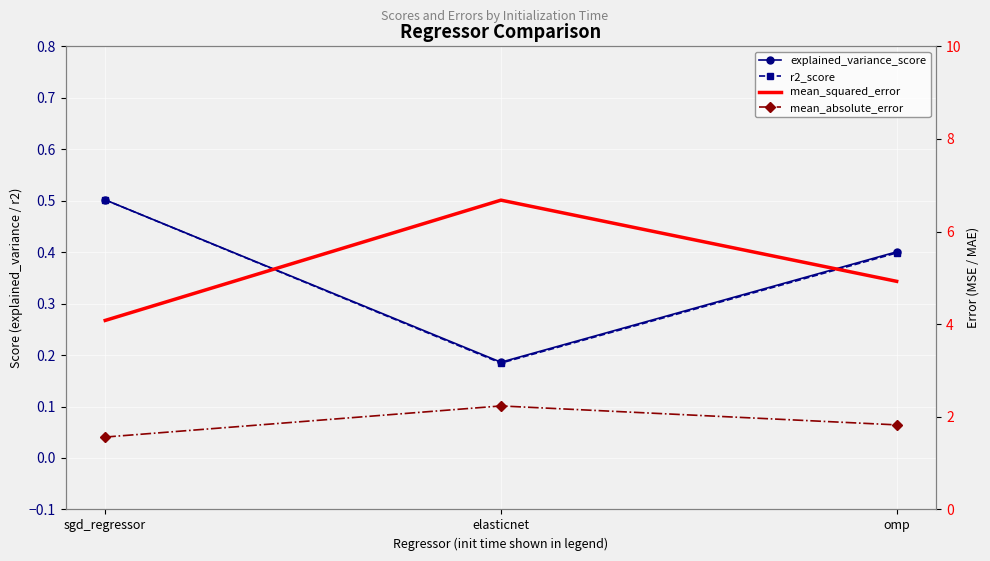

What is the difference between the second highest and minimum values in the r2_score series?

0.2